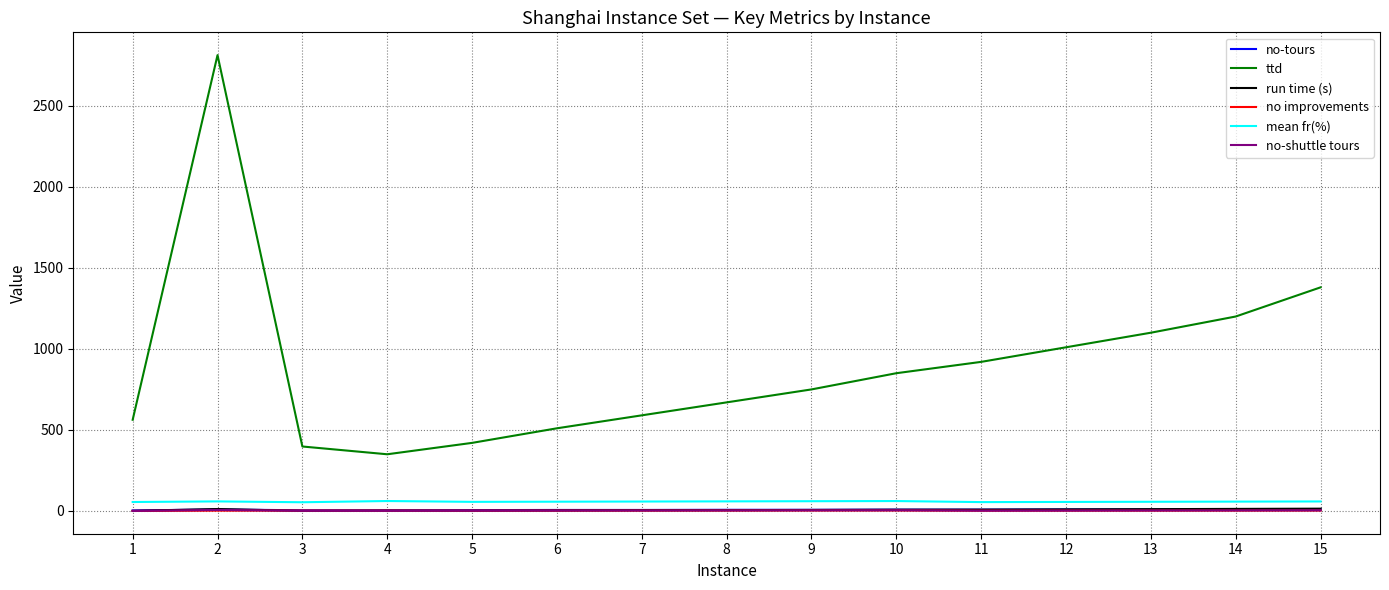

The value of ttd at 9 is 296.1. True or false?

False